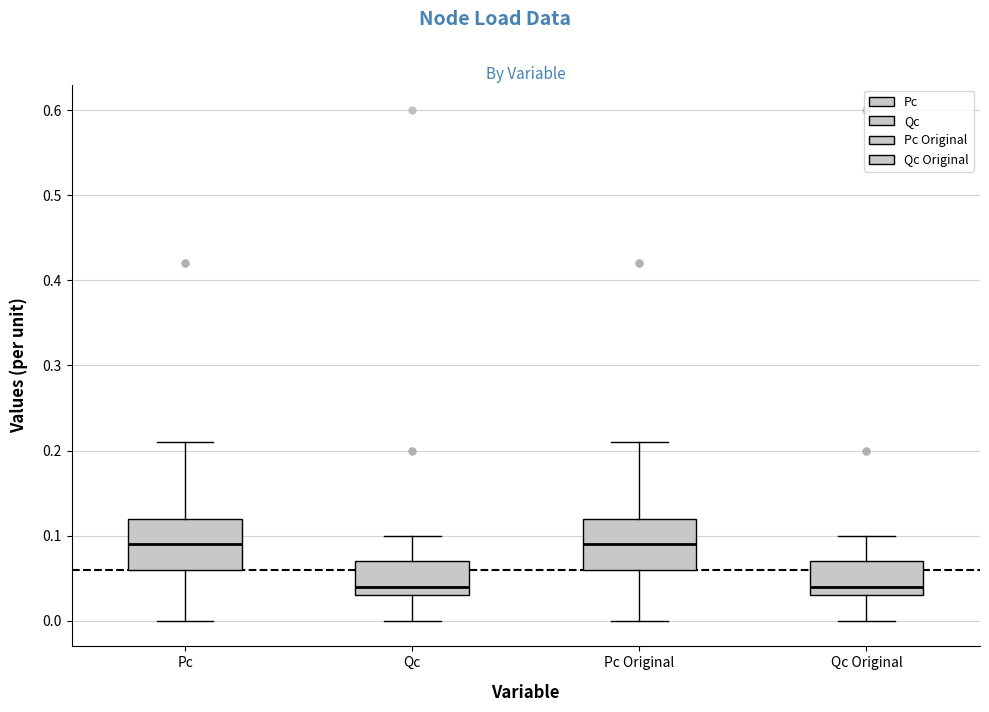

Where does the lower whisker of the box for Pc Original end on the y-axis? The values are not printed on the chart, so give them approximately, as read against the axis.

0.00